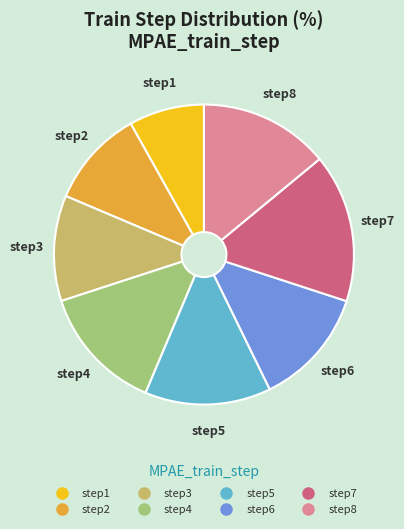

Combined, do step4 and step8 account for over 50%?

No